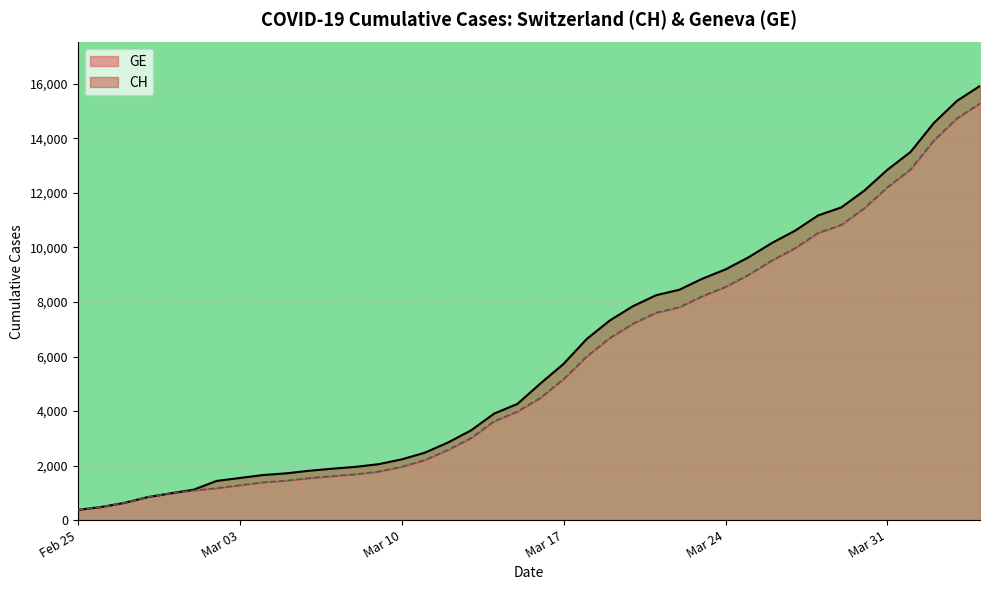

What is the highest value of the GE series?

15284